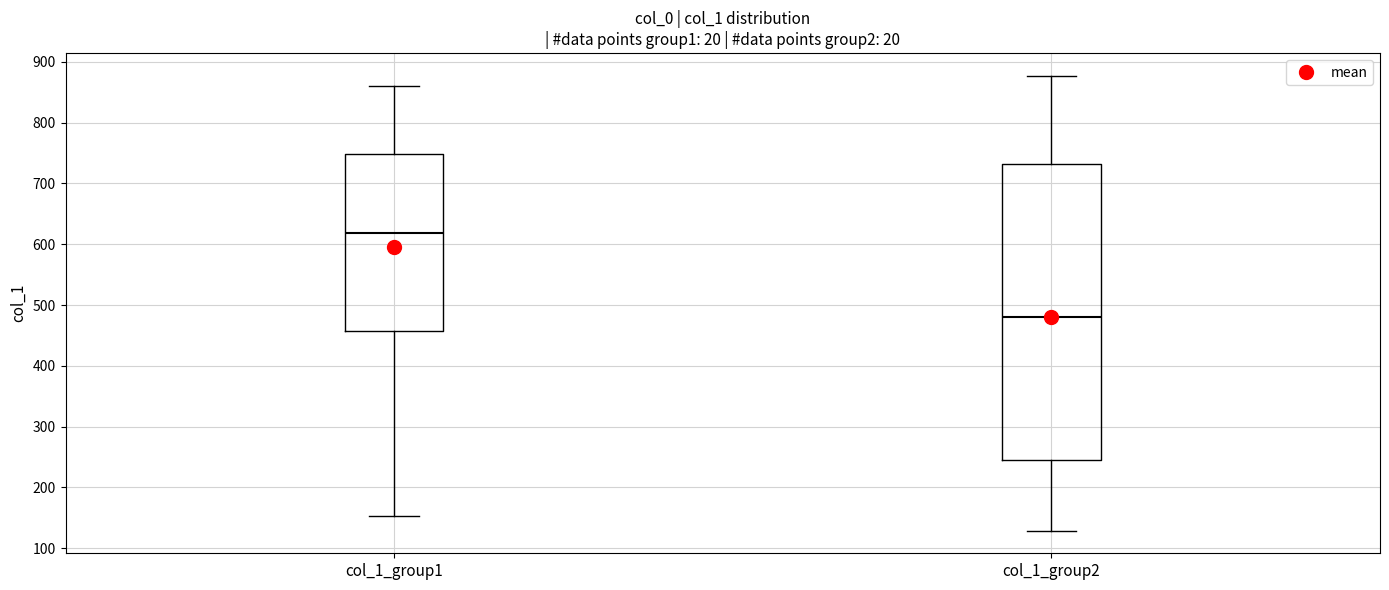

Which box's median line is the highest?

col_1_group1